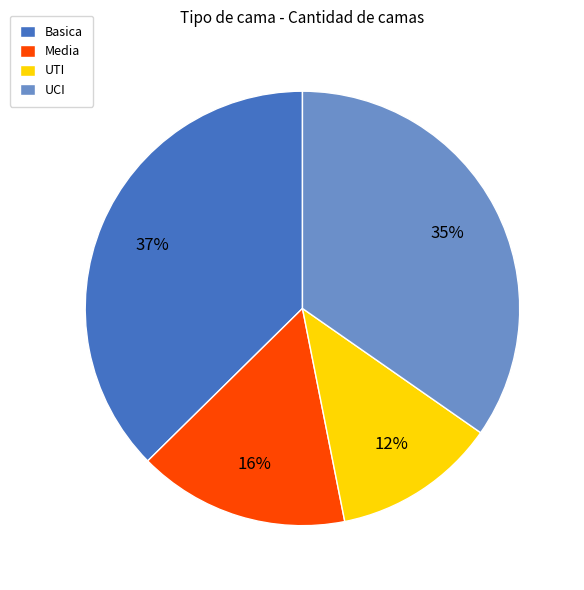

Is it true that Basica is 31% of the pie?

False